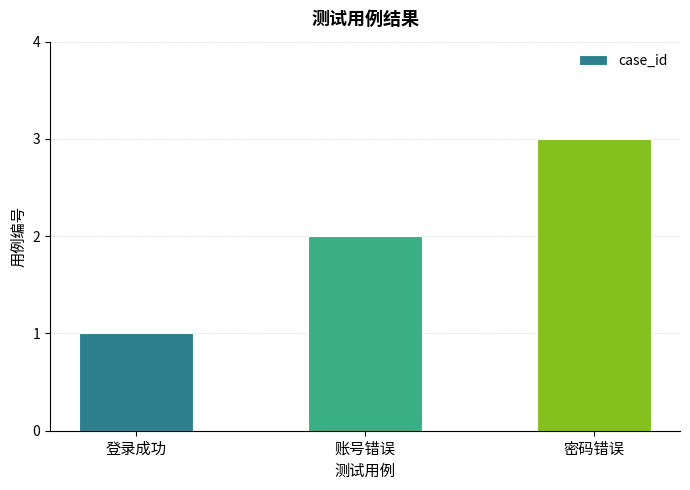

What is the ratio of the value at 登录成功 to the value at 账号错误?

0.5